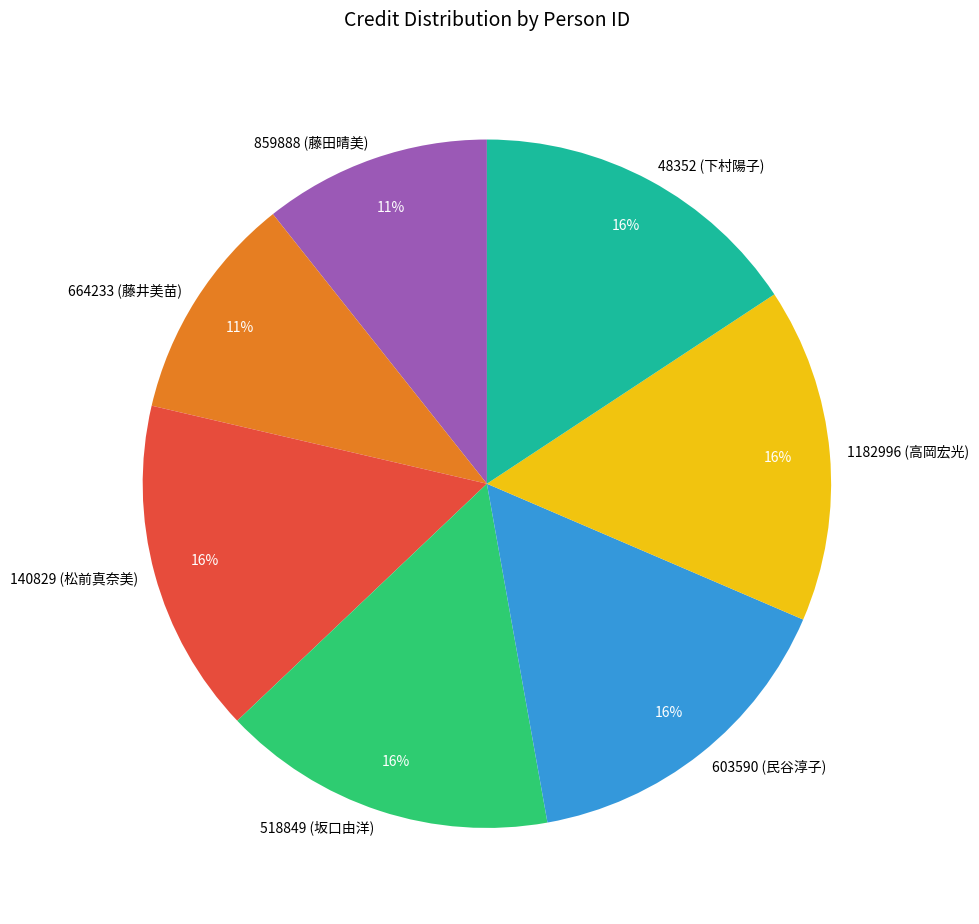

Combined, do 140829 (松前真奈美) and 859888 (藤田晴美) account for over 50%?

No